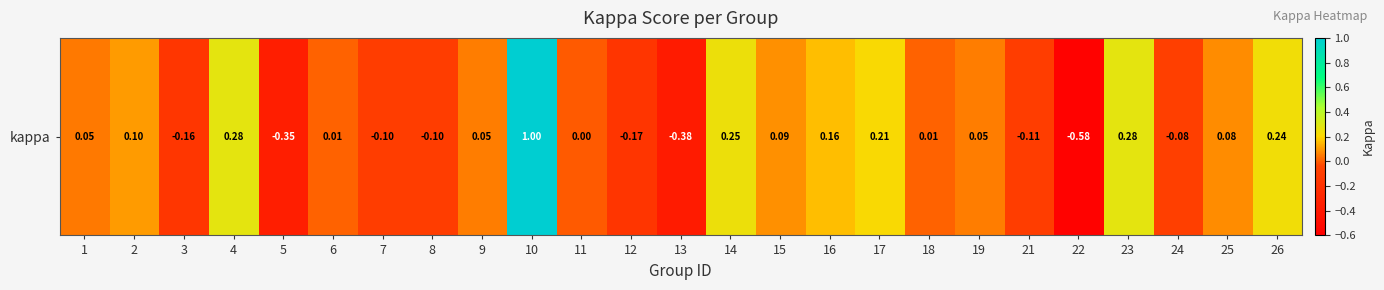

What is the smallest value displayed?

-0.6